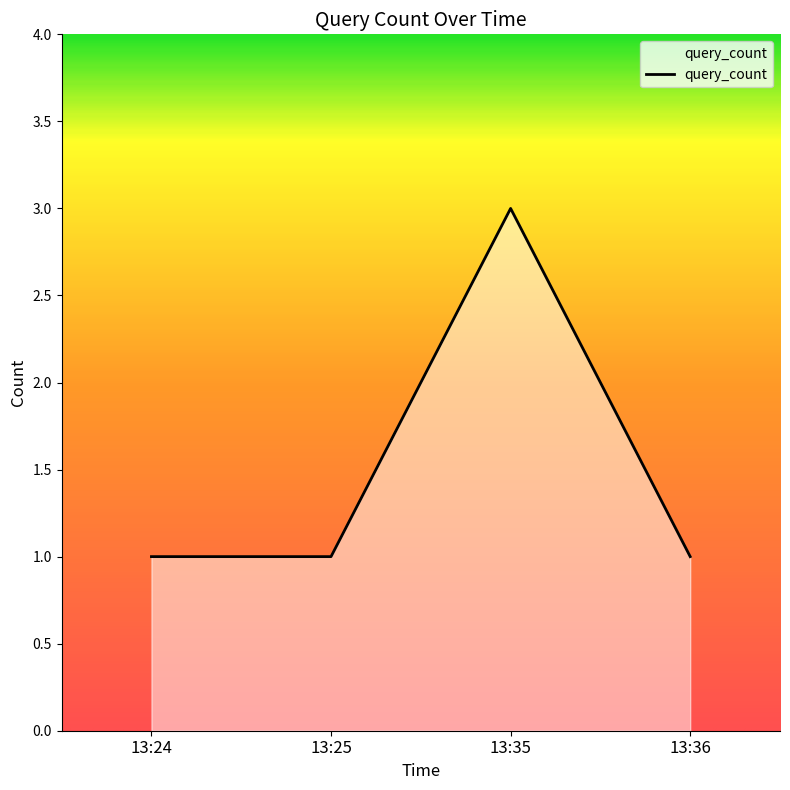

Which has a higher value, 13:36 or 13:35?

13:35